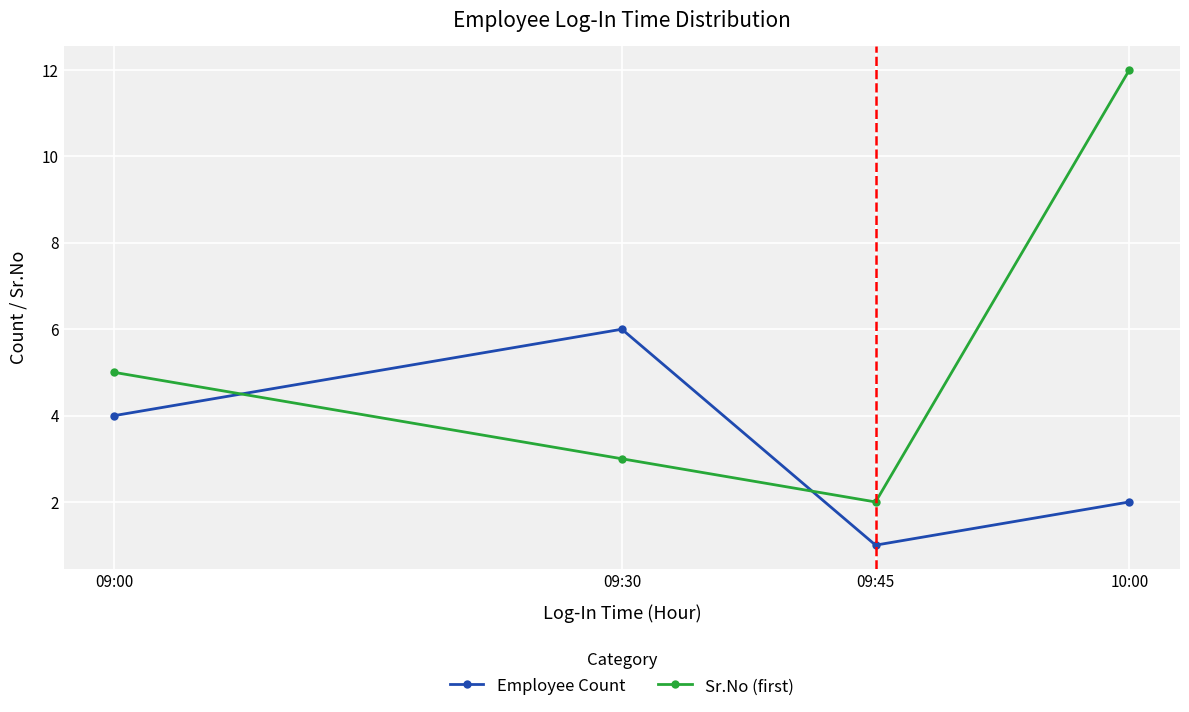

Which series has the largest total across all categories?

Sr.No (first)